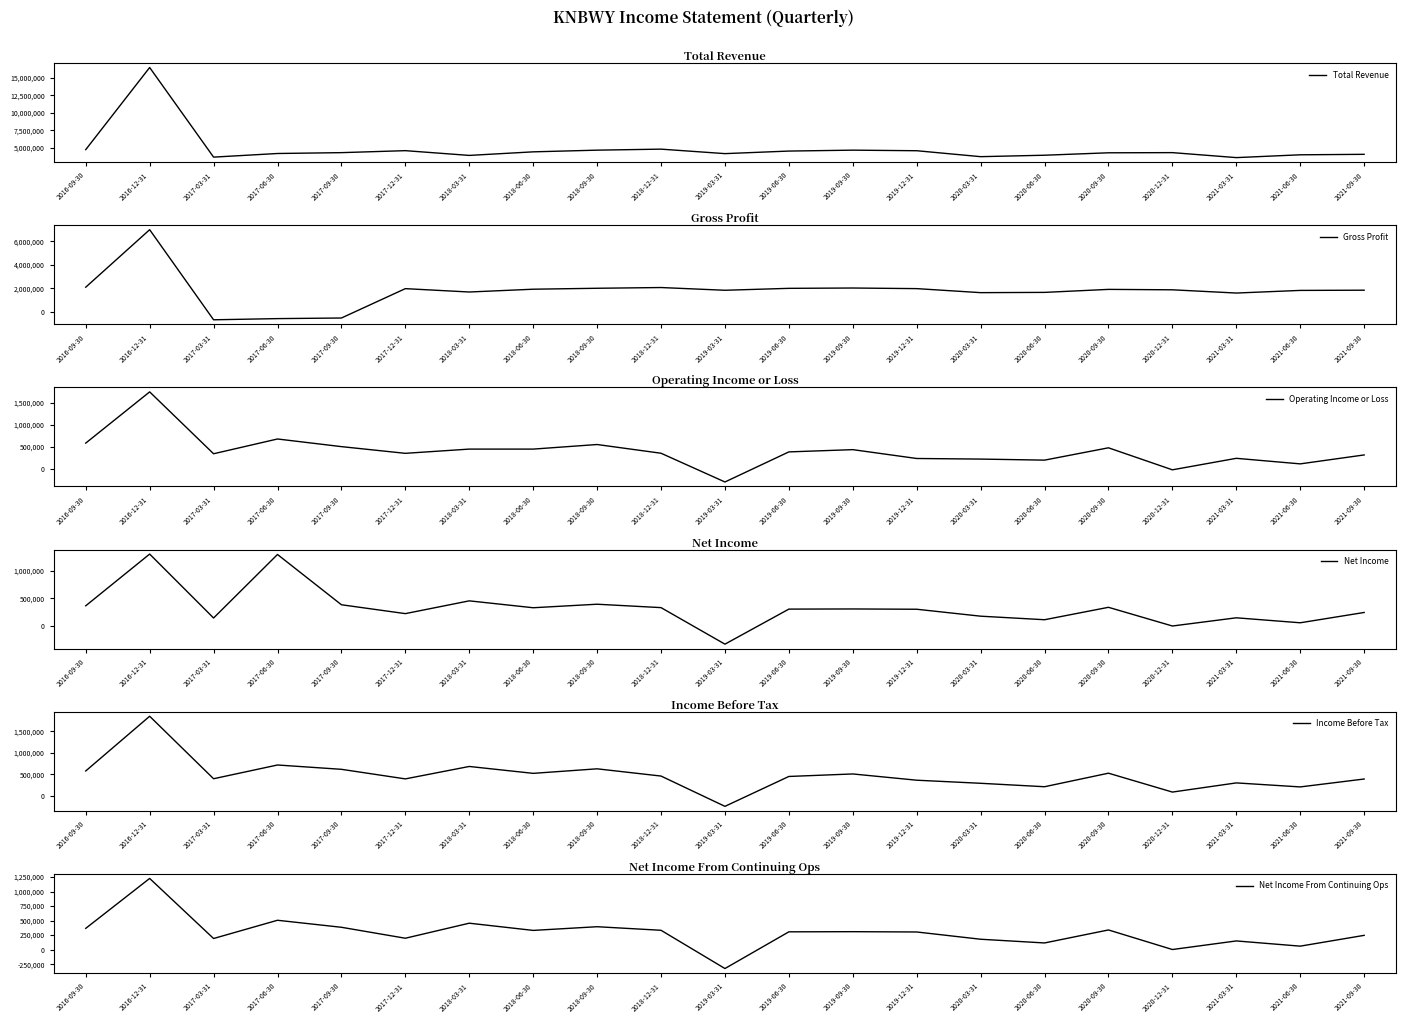

True or false: Net Income From Continuing Ops has more than 1 interior local peaks.

True